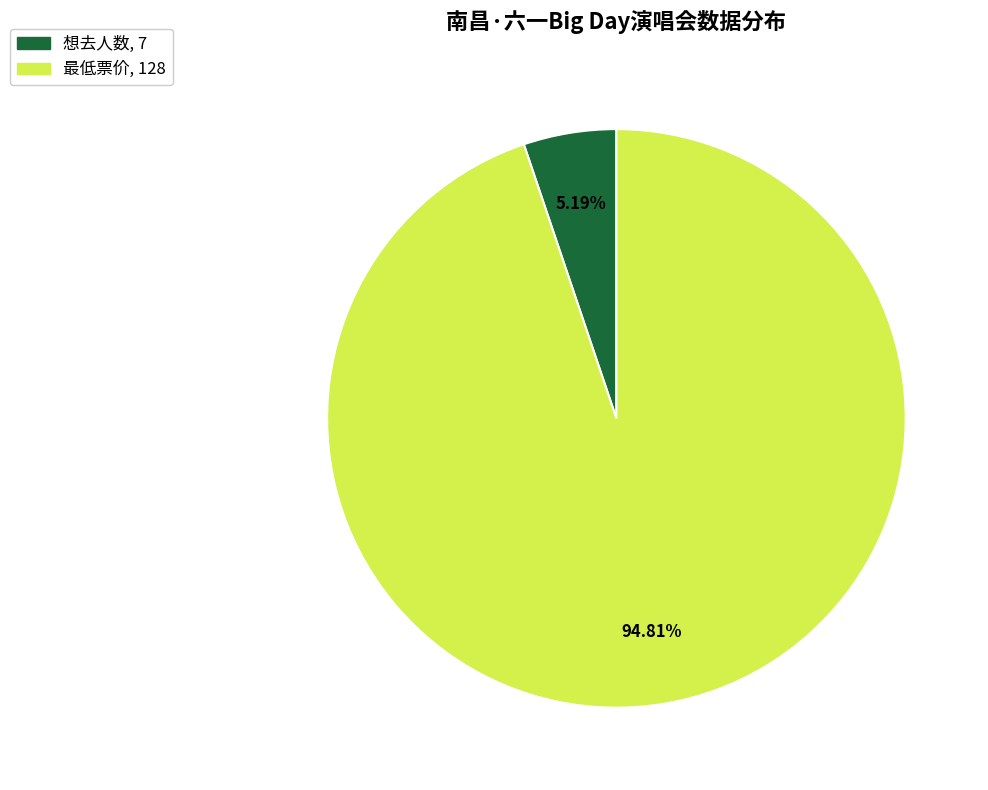

What percentage is the 想去人数 slice, to the nearest percent?

5%